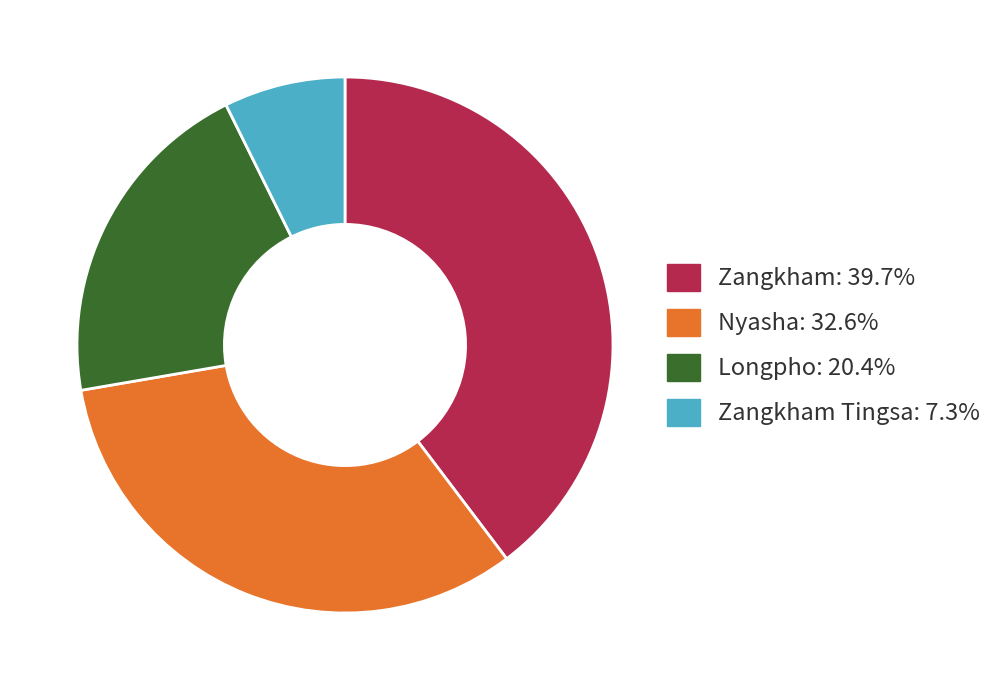

Is there a majority slice in this chart?

No